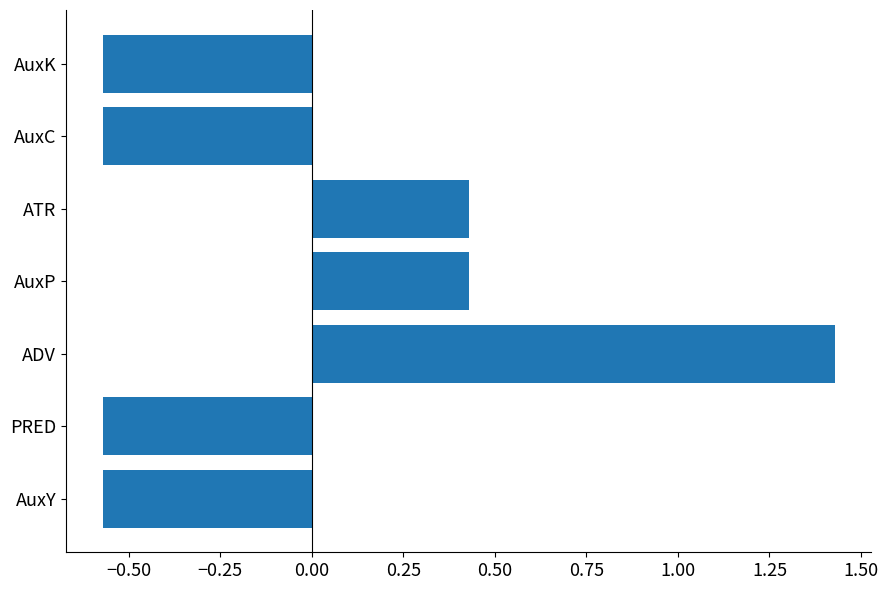

How many bars are there in total?

7